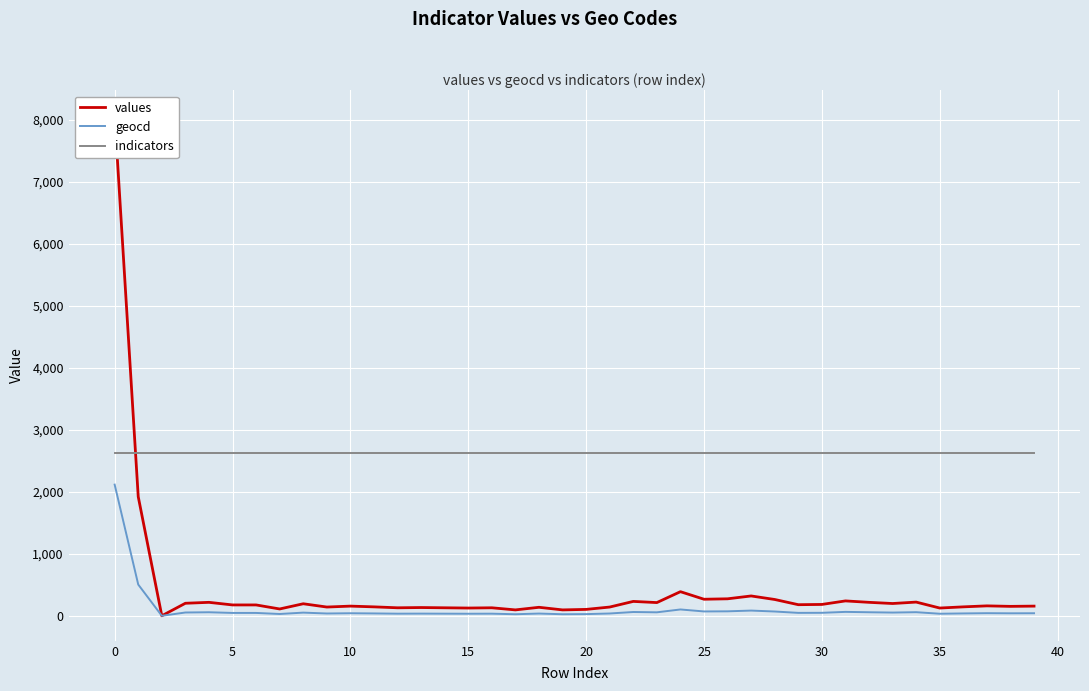

Which series has the largest total across all categories?

indicators